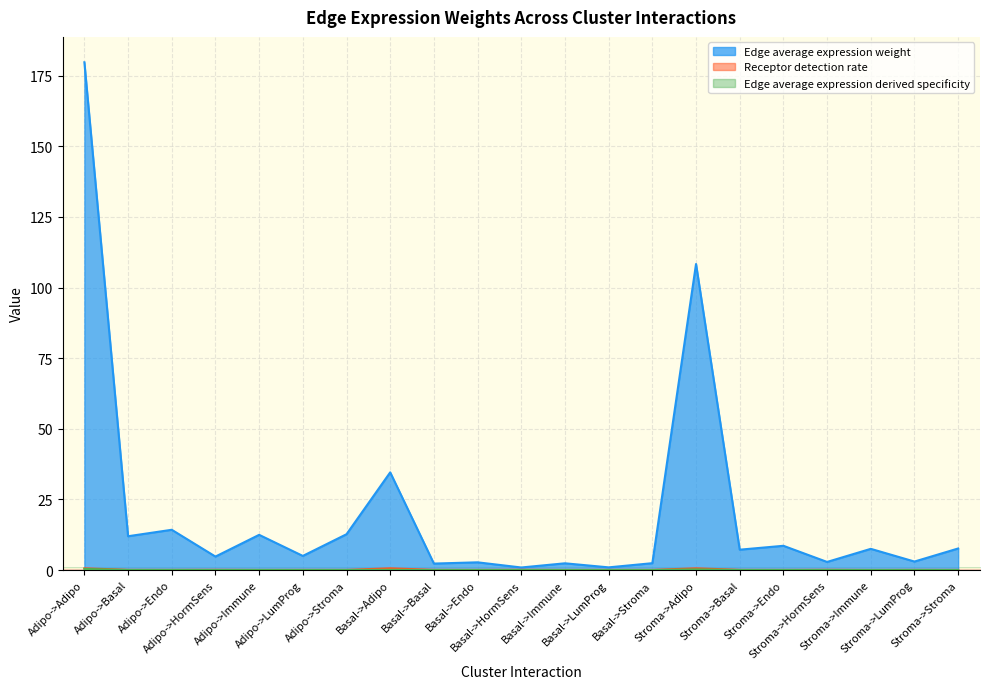

What is the label of the 21st point from the right?

Adipo->Adipo